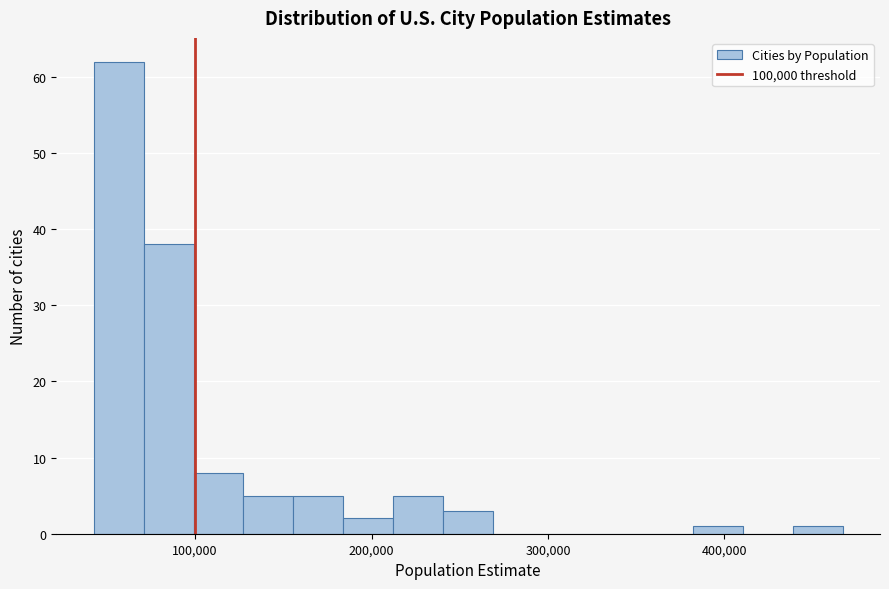

Read against the x-axis, roughly where is the centre of the tallest bar?

60000